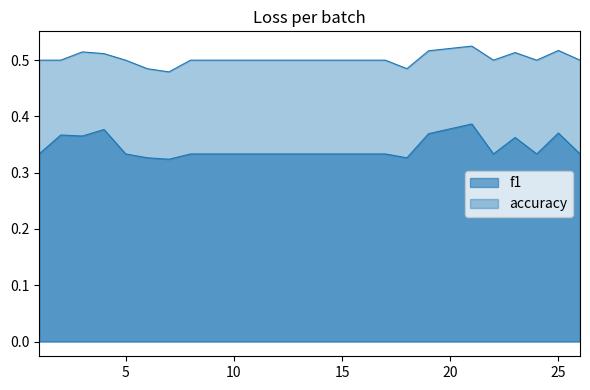

At how many categories does at least one series exceed 0?

25